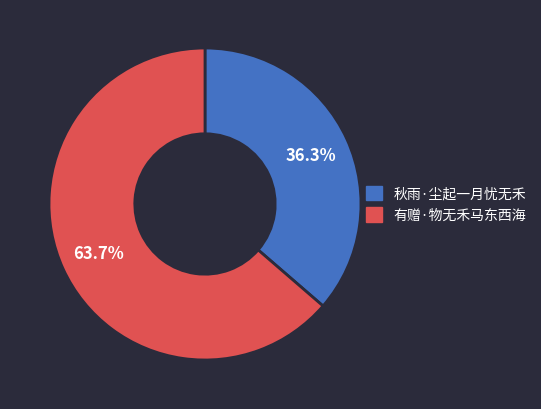

To the nearest percent, what is the combined percentage of 有赠·物无禾马东西海 and 秋雨·尘起一月忧无禾?

100%